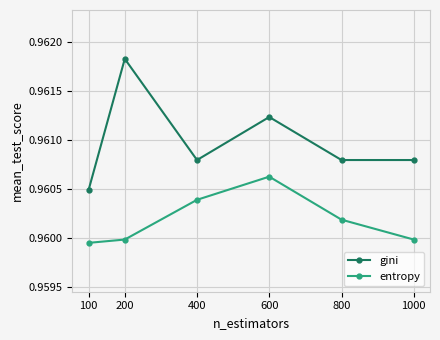

Between 600 and 800, which series saw the biggest shift?

gini